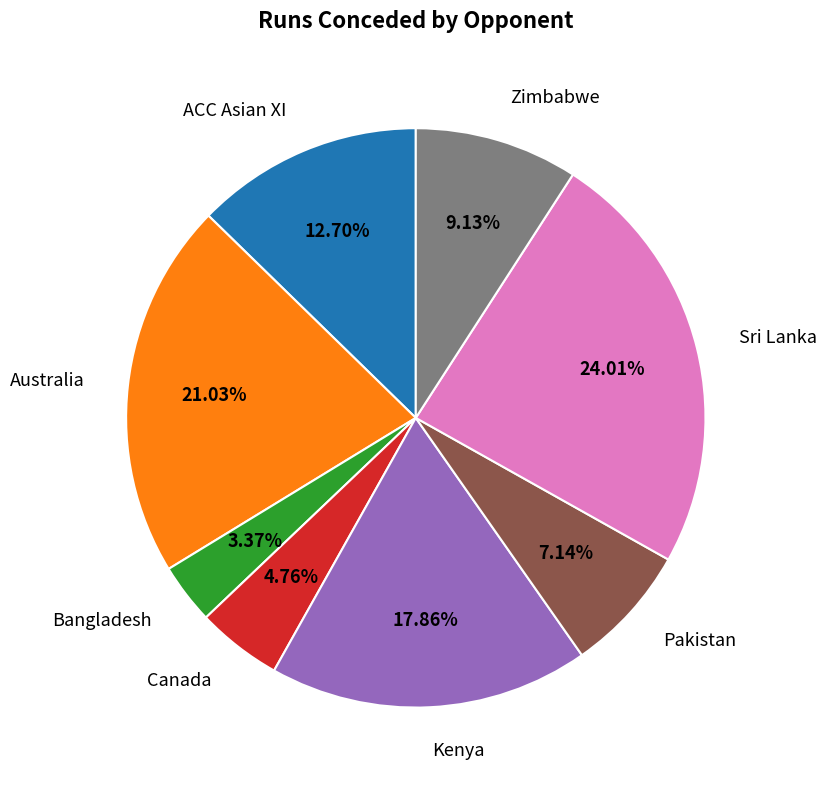

What percentage is the Australia slice, to the nearest percent?

21%